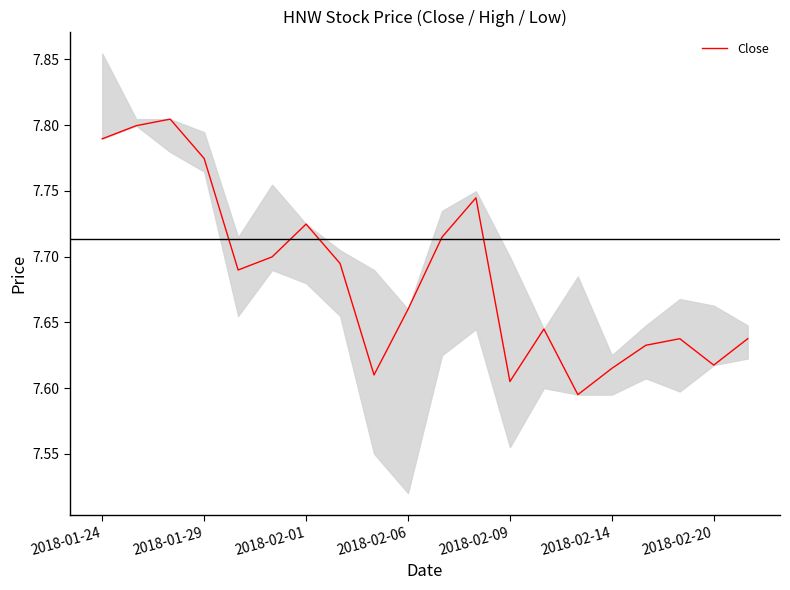

What value does the data have at 17?

7.6